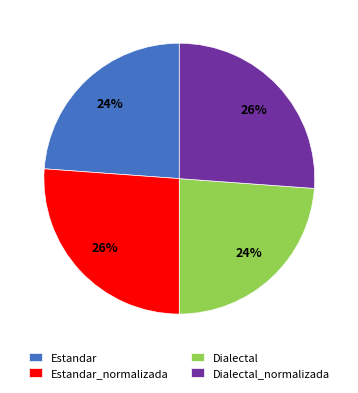

To the nearest percent, what percentage of the pie is Dialectal_normalizada?

26%